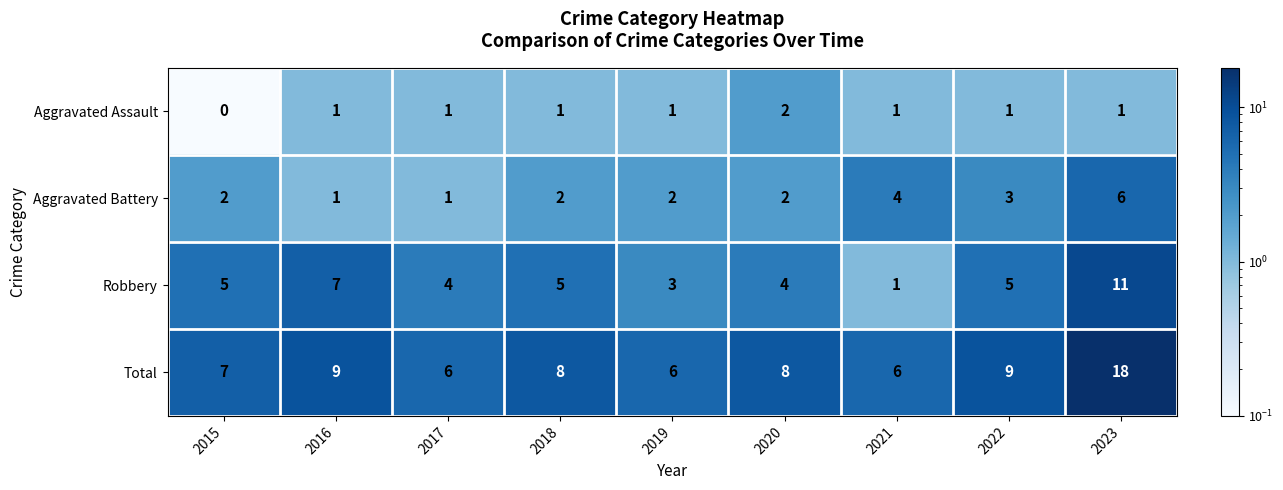

At how many categories does at least one series exceed 12?

1